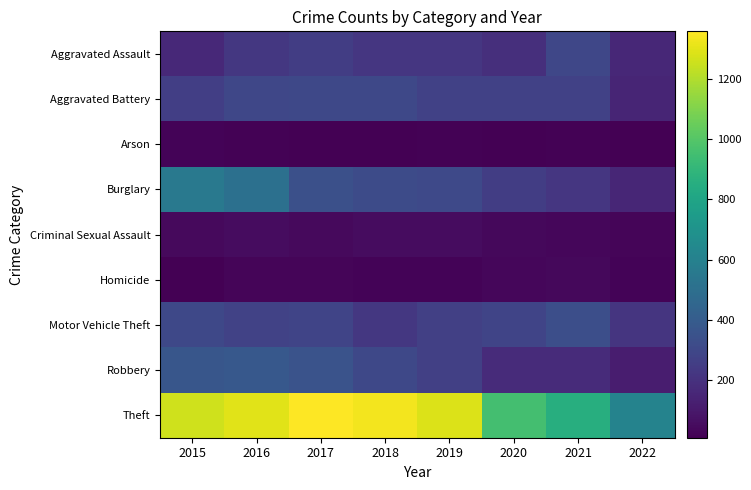

Count the number of data series in this chart.

9